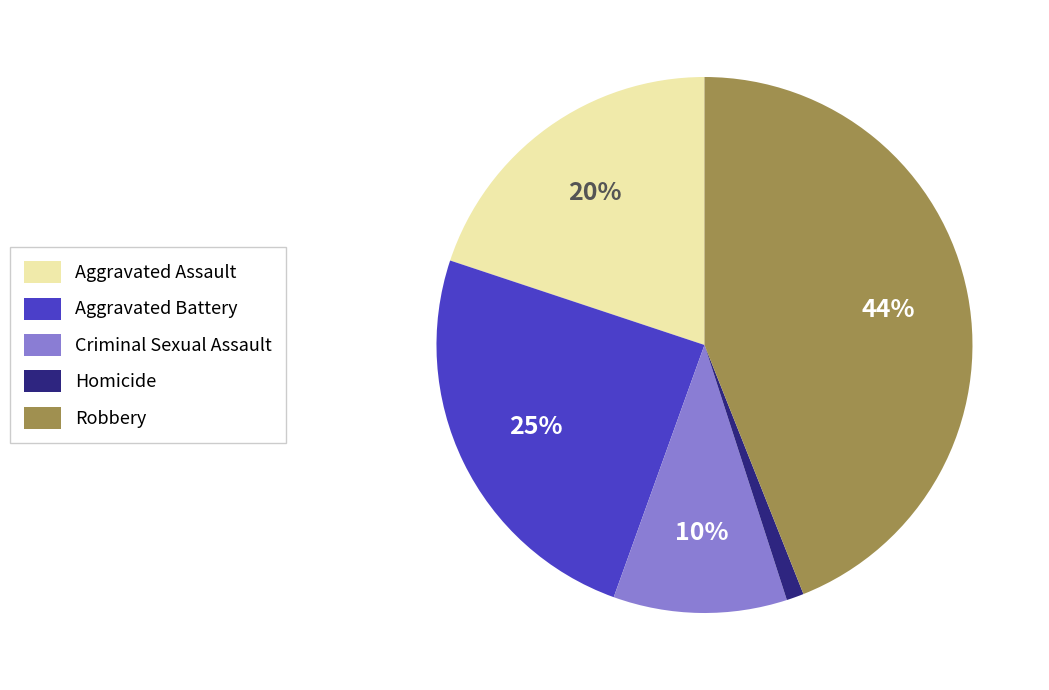

Does Criminal Sexual Assault represent more than half of the total?

No